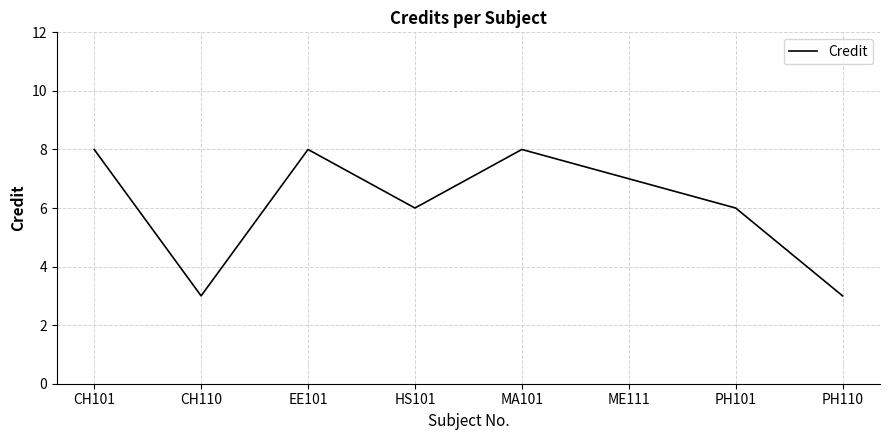

What is the difference between the second highest and second lowest values?

5